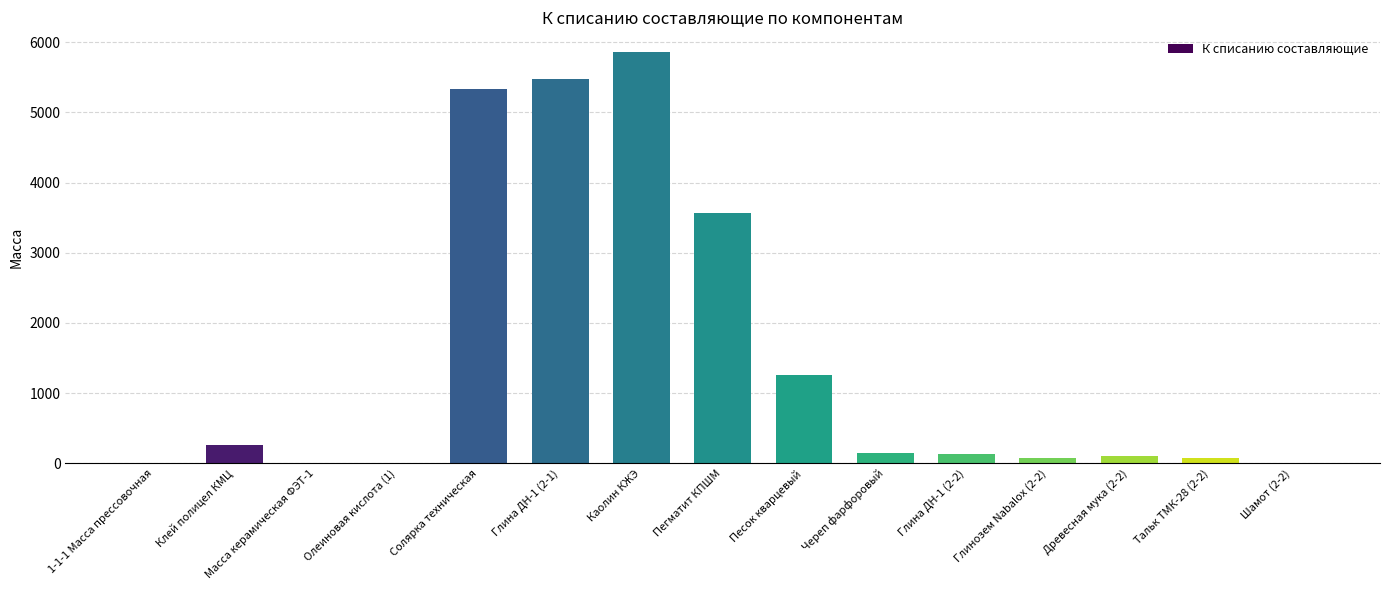

The value at Солярка техническая is 5332.3. True or false?

True